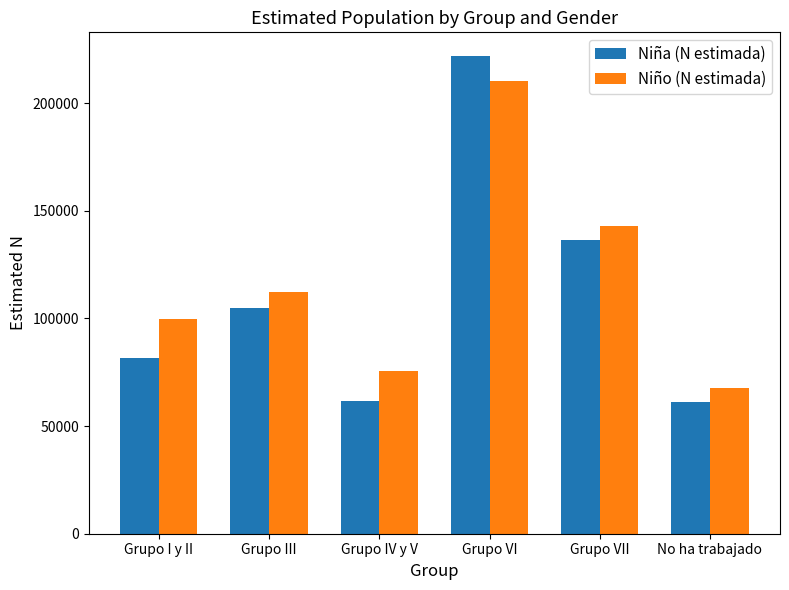

What is the smallest value displayed?

61087